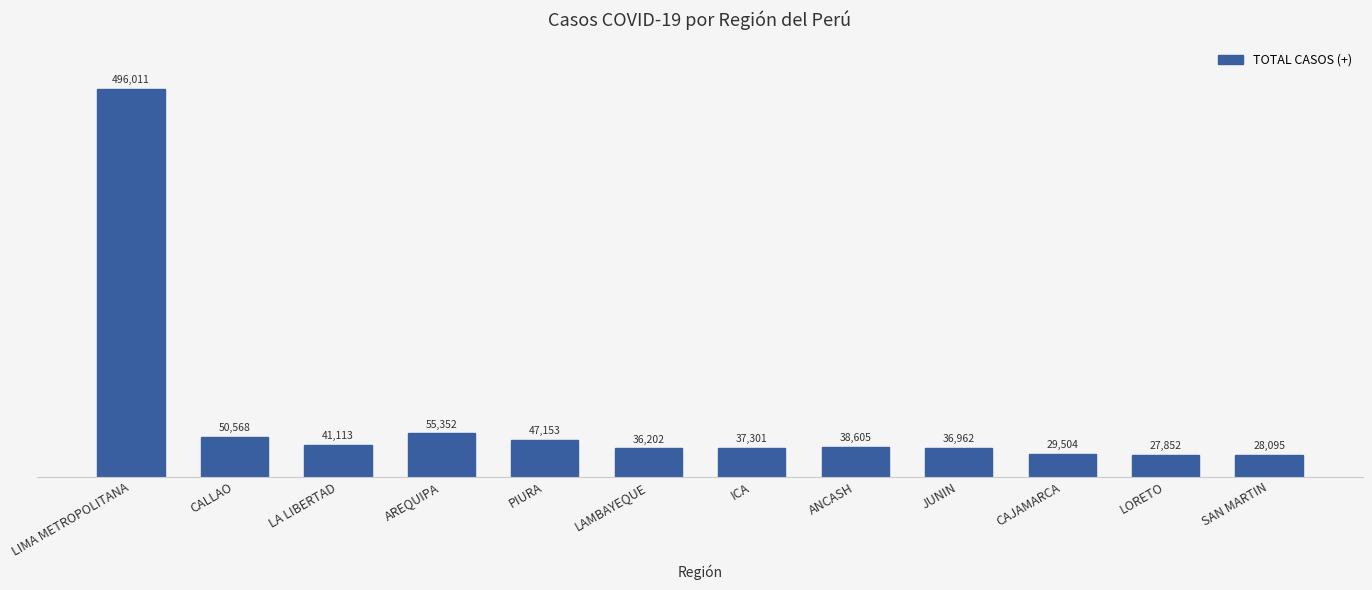

What is the label of the 11th bar from the left?

LORETO